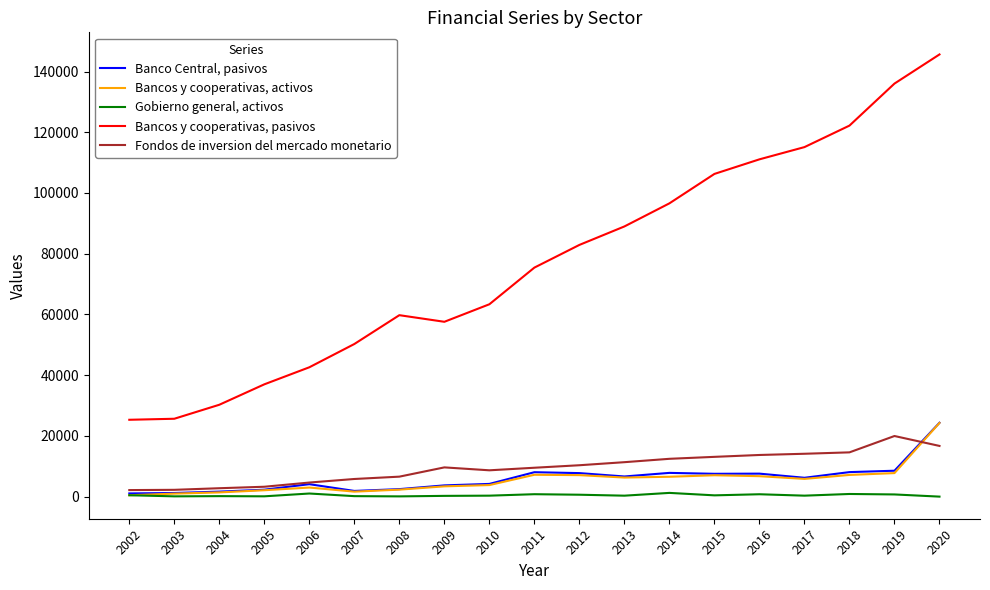

How many distinct data groups are displayed?

5